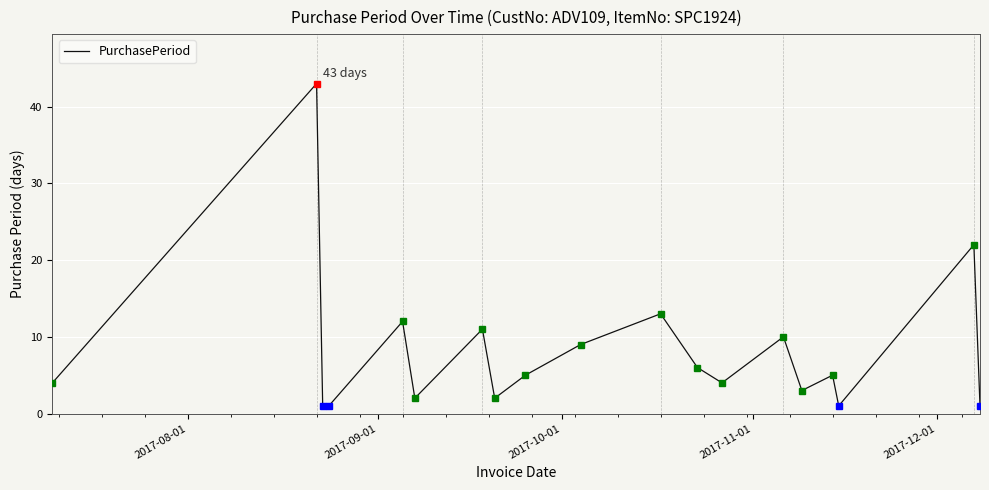

What is the greatest value displayed?

43